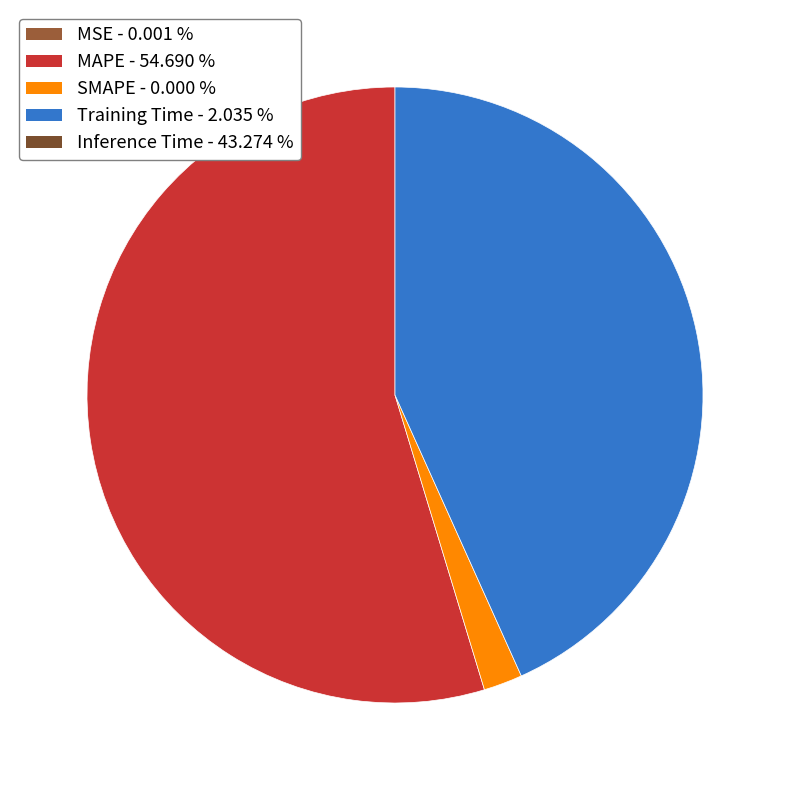

Does any single category account for the majority?

Yes